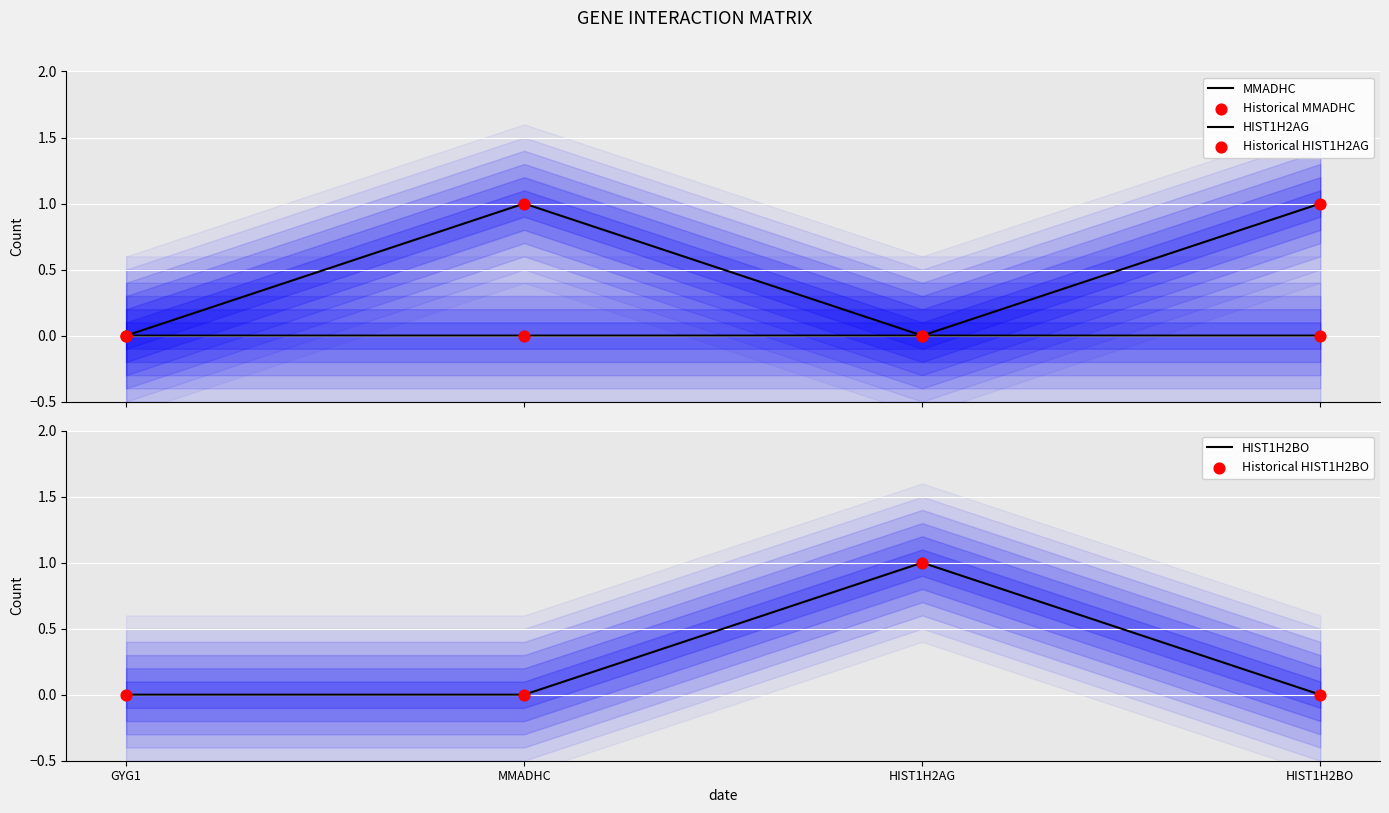

At which category is the sum across all series the highest?

MMADHC